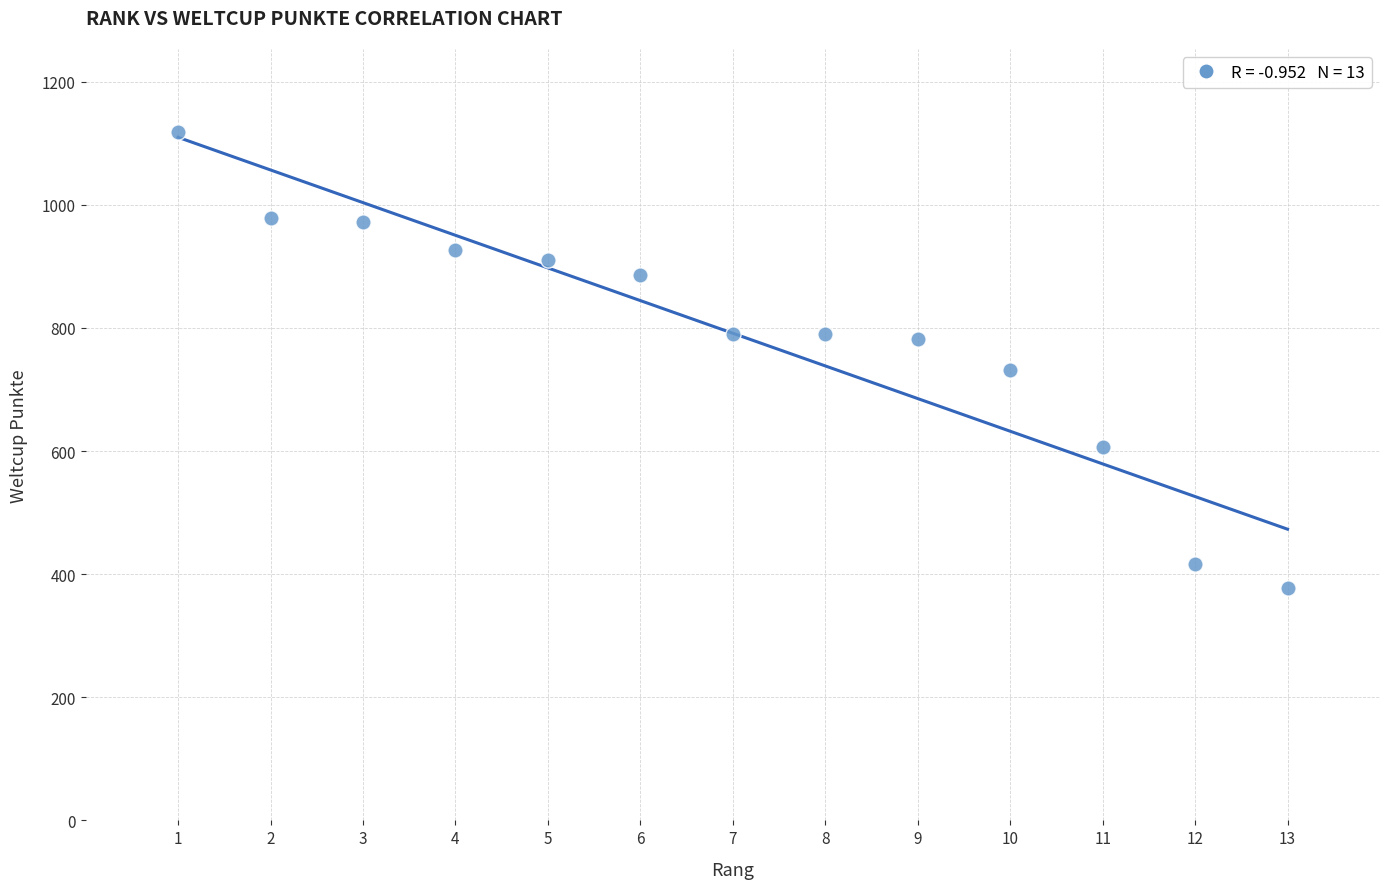

What is the range of Y values (max minus min)?

741